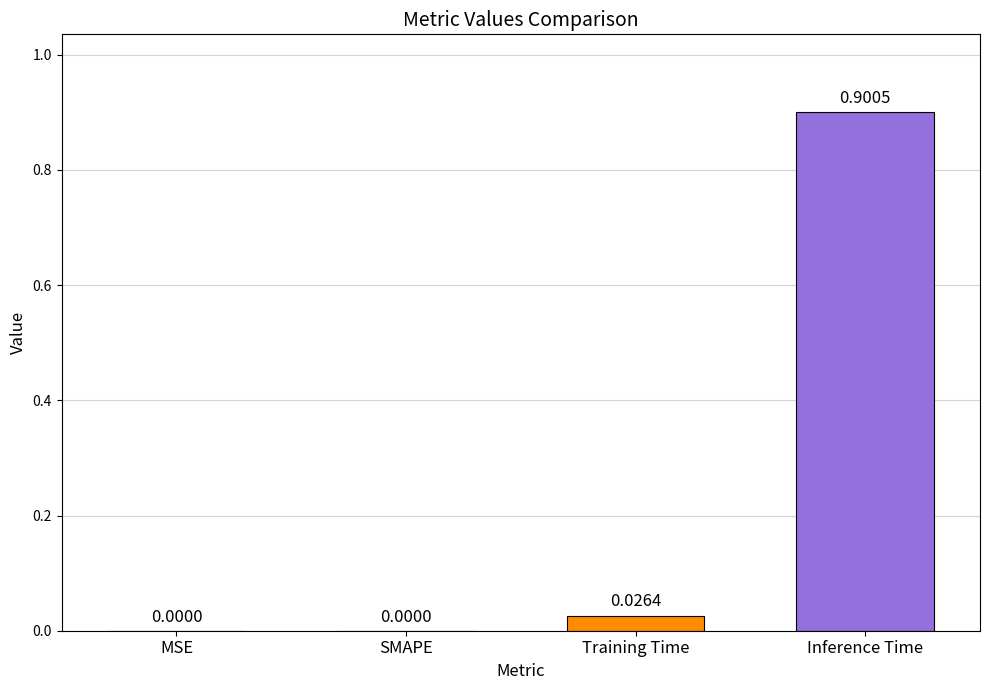

At which category does the chart reach its peak across all series?

Inference Time